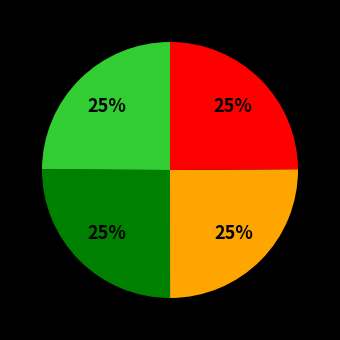

Is there a majority slice in this chart?

No